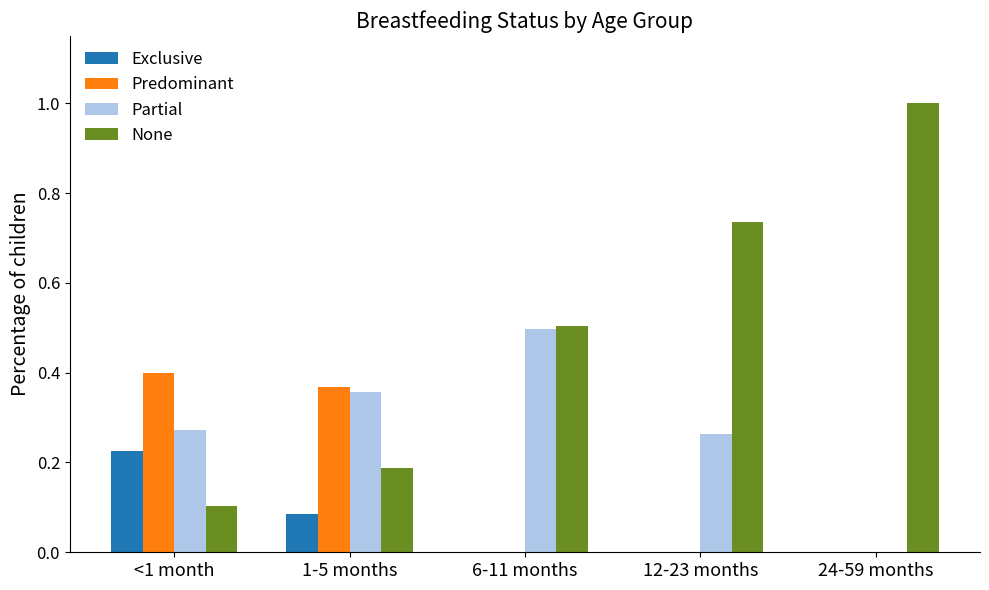

At which label is Partial closest to 0?

24-59 months